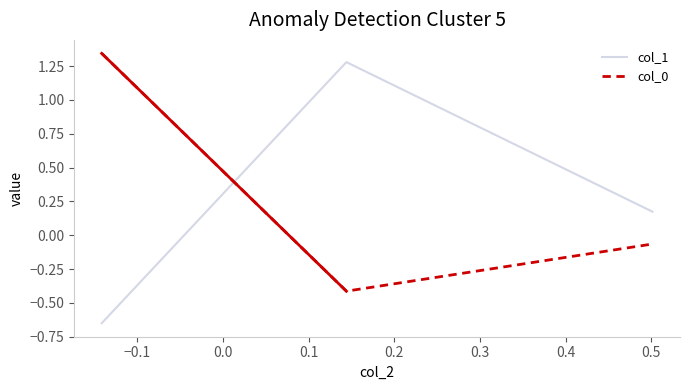

What is the difference between the second highest and minimum values in the col_0 series?

0.3